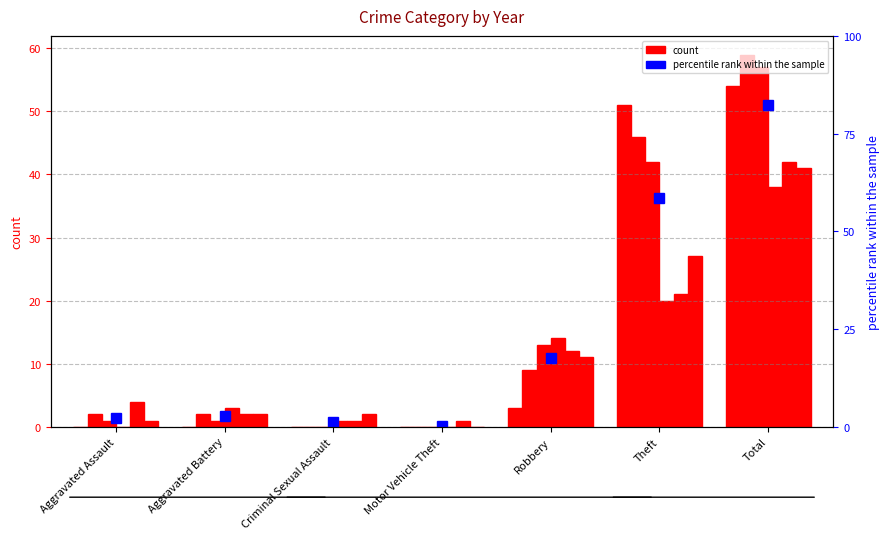

Reading left to right, transcribe all the data shown in this chart.

2.3	2.8	1.1	0.3	17.5	58.5	82.2